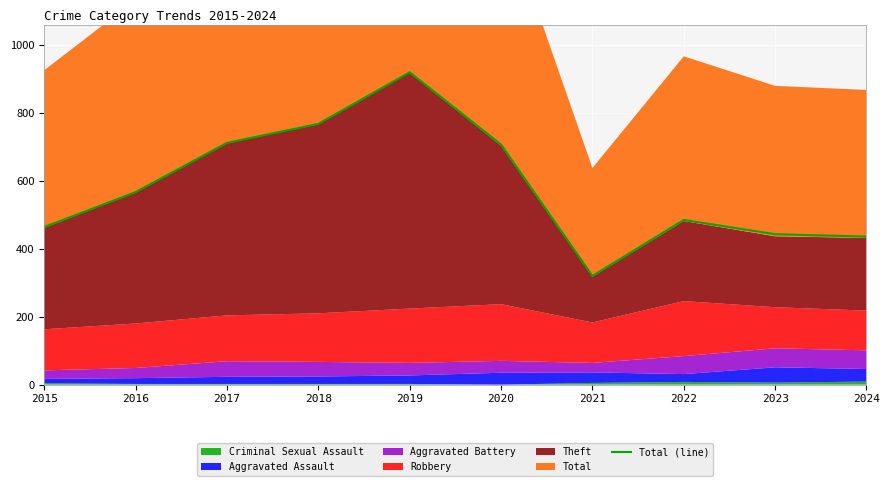

Which label corresponds to the smallest value in the chart?

2021